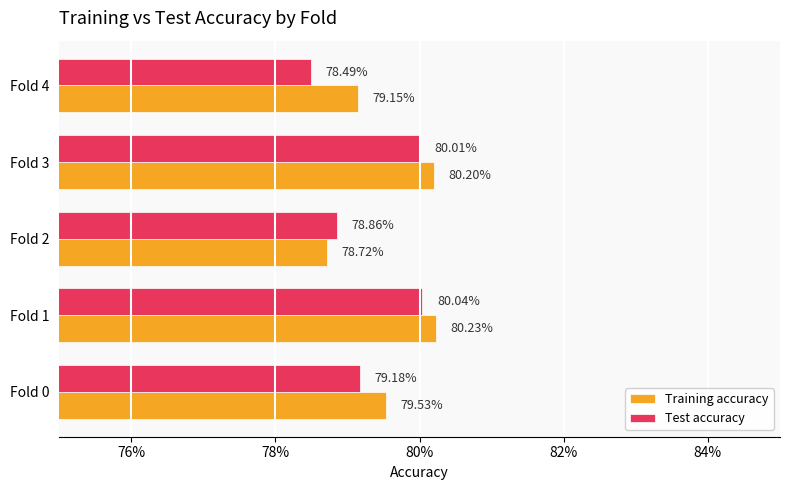

What are all the series names shown in the legend?

Training accuracy, Test accuracy